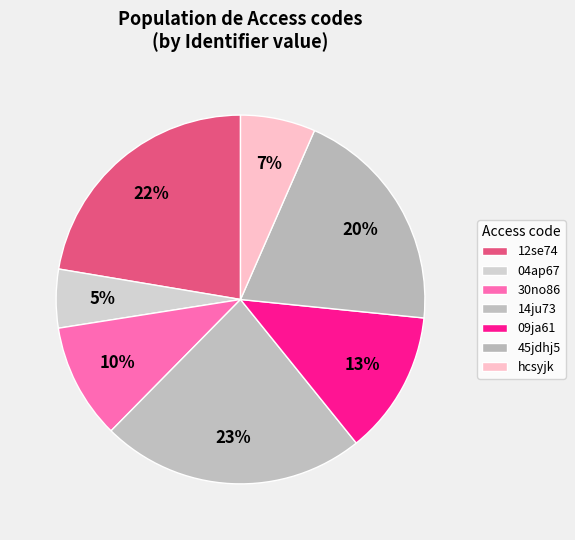

Combined, what portion of the pie is 09ja61 and 04ap67?

17.7%